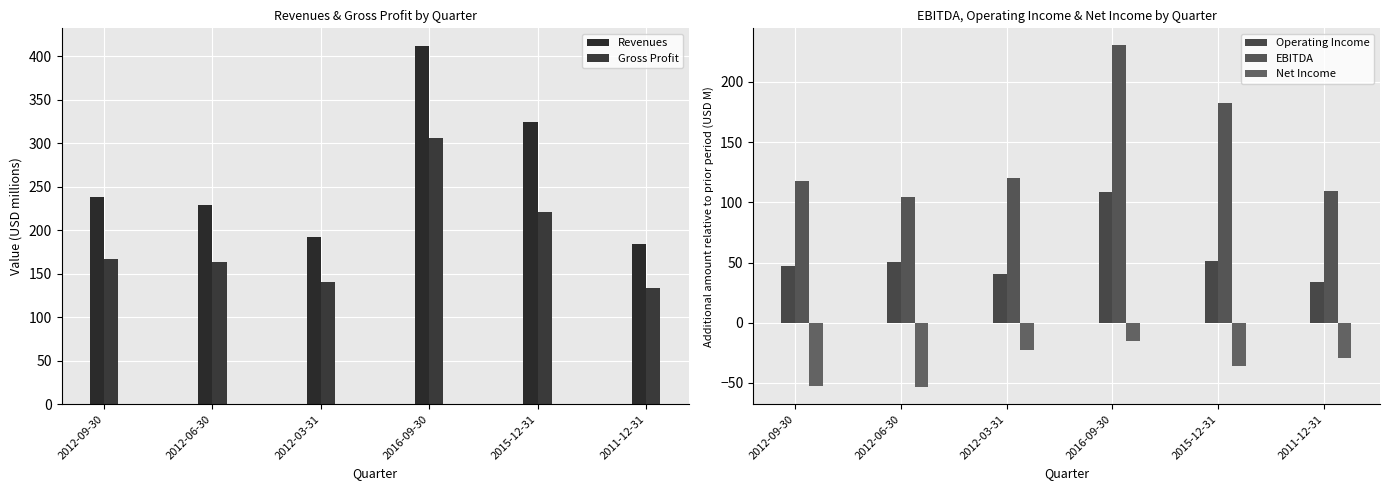

Between 2012-09-30 and 2012-06-30, which series saw the biggest shift?

EBITDA